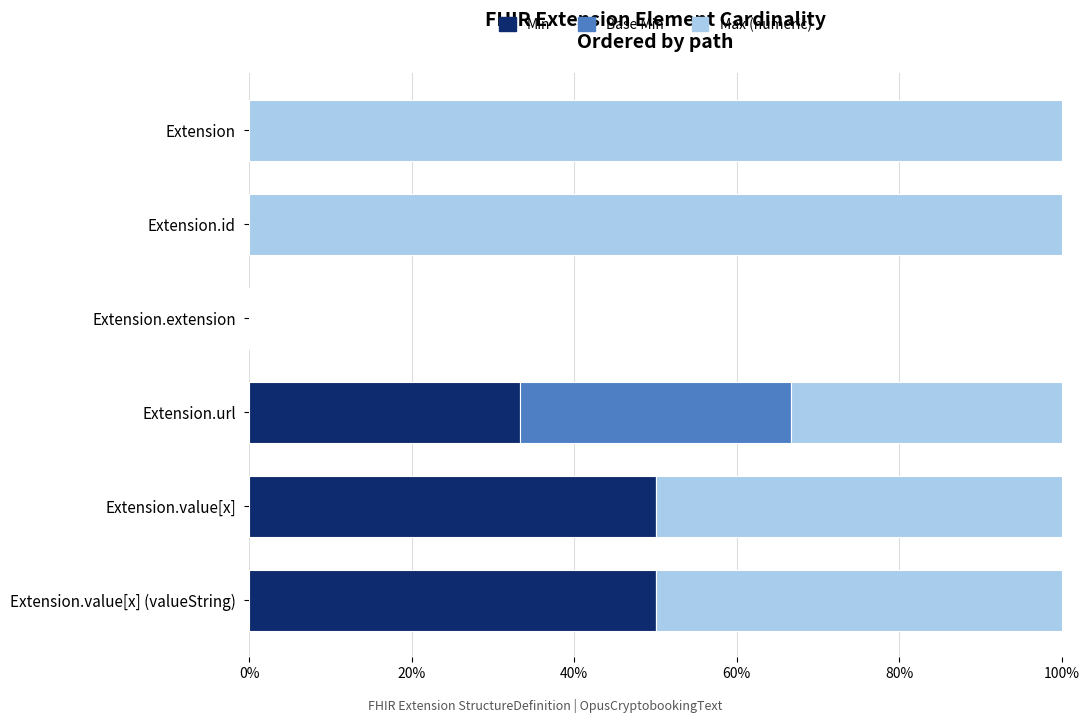

Is it true that Min equals 0.0 at Extension?

True